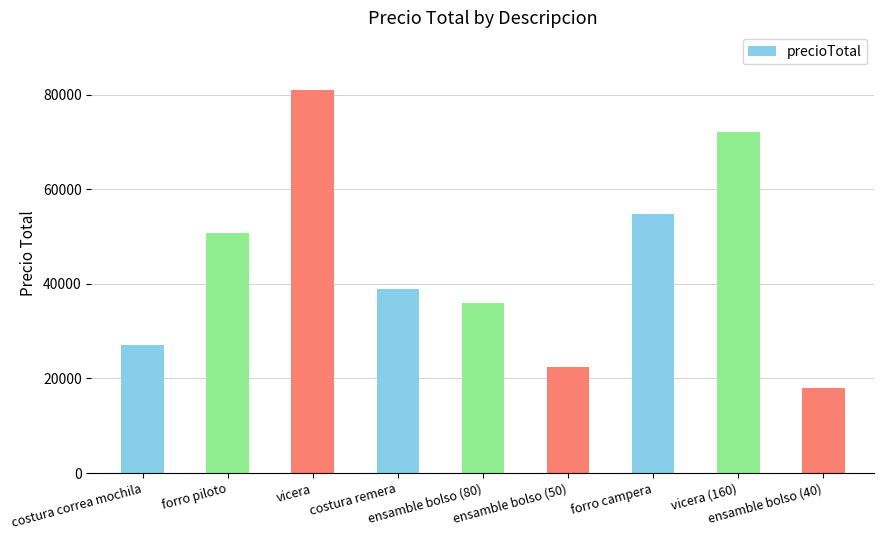

Reading left to right, transcribe all the data shown in this chart.

27015.0	50647.0	81000.0	39000.0	36020.0	22512.5	54840.0	72000.0	18010.0